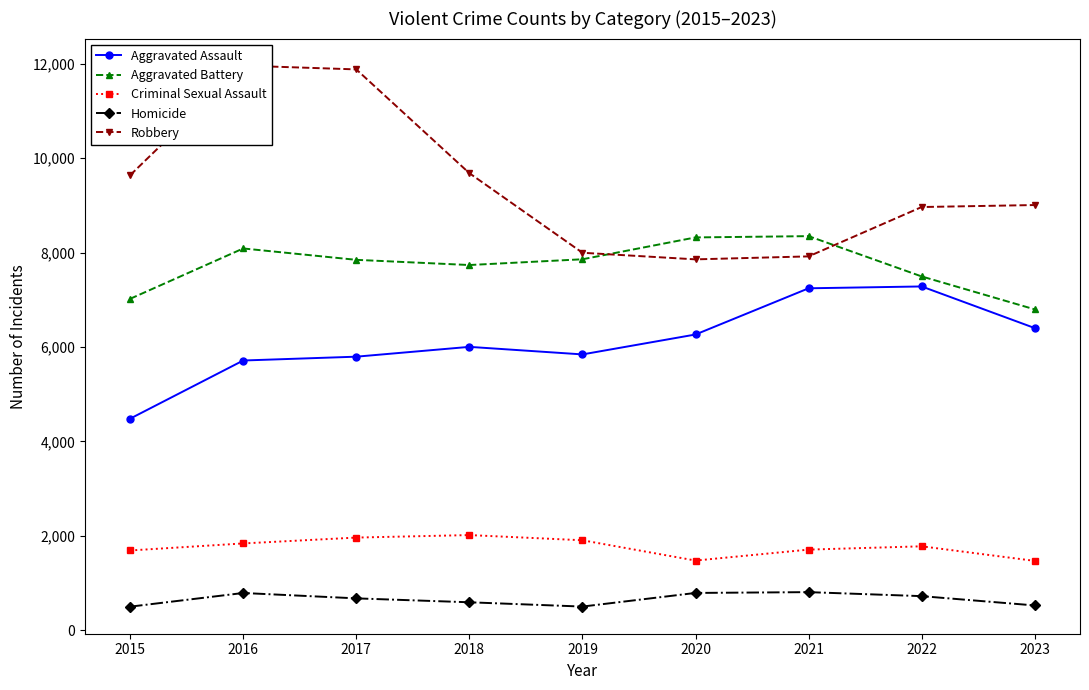

What is the maximum value for Aggravated Assault?

7281